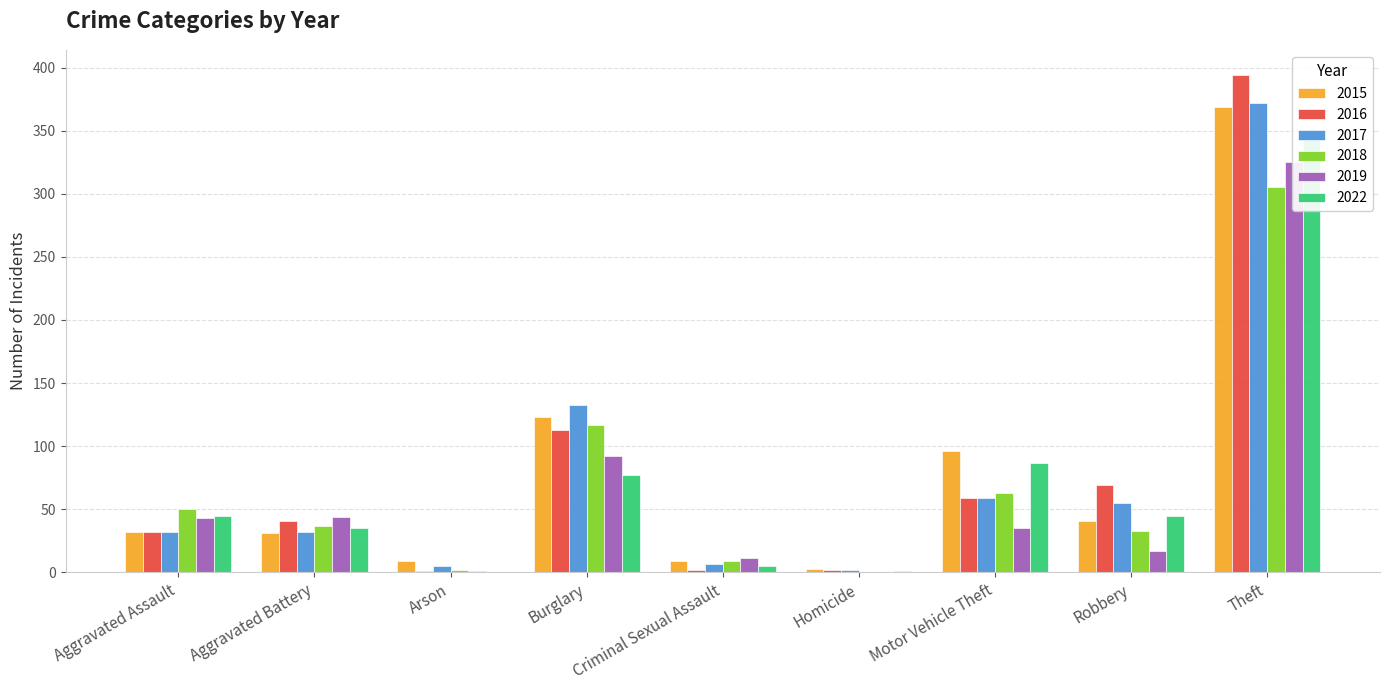

The value of 2016 at Aggravated Battery is 41. True or false?

True